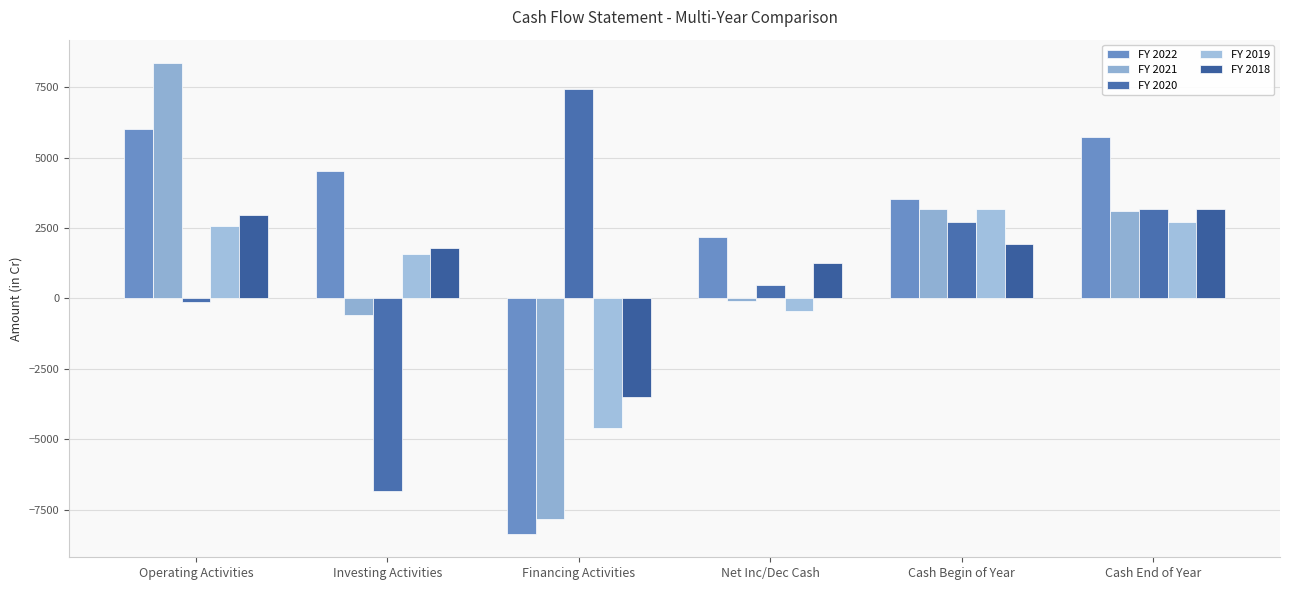

What is the average value of the FY 2021 series?

1016.0